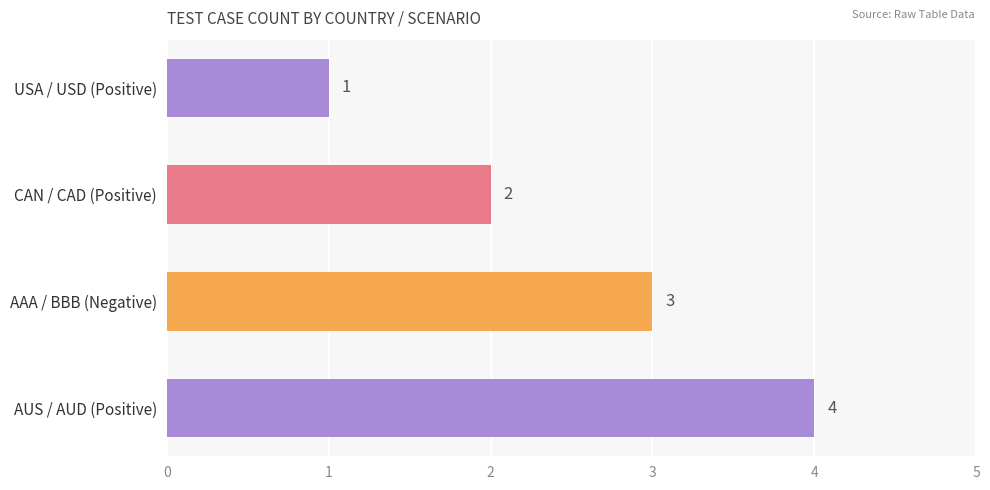

Where is the data nearest to the value 2?

CAN / CAD (Positive)